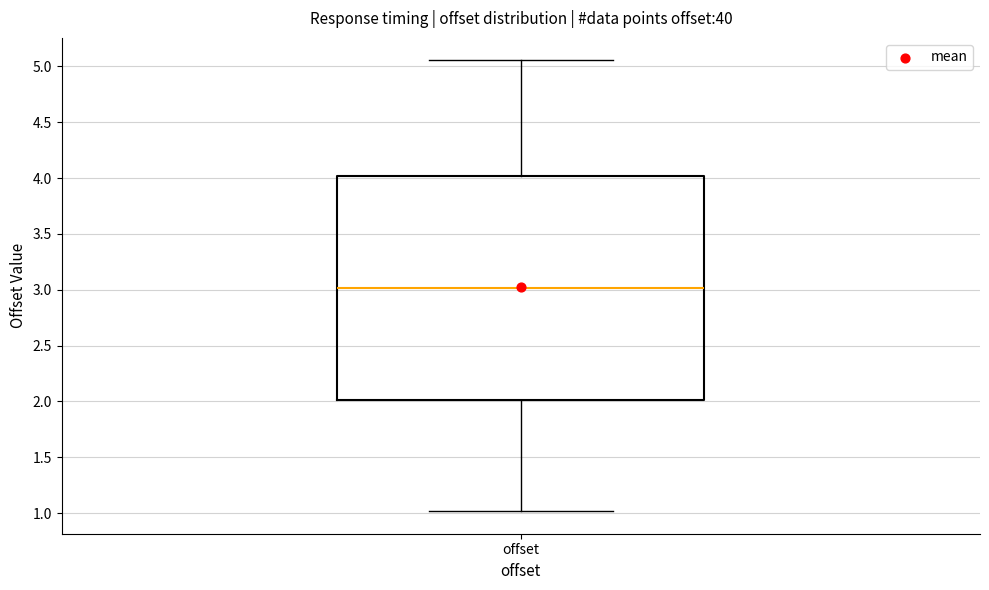

Where does the lower whisker of the box for offset end on the y-axis? The values are not printed on the chart, so give them approximately, as read against the axis.

1.00